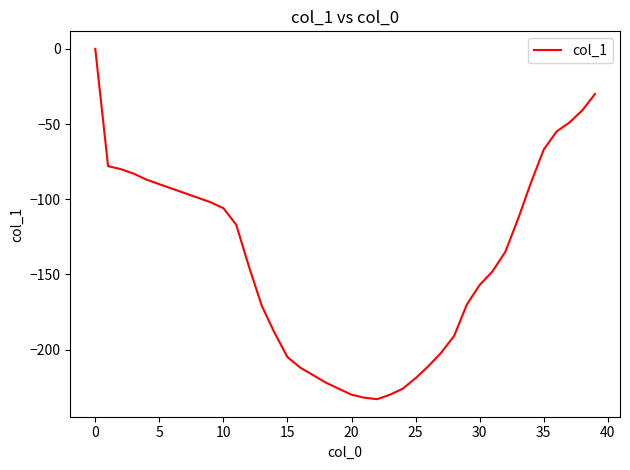

Count the number of values greater than -135.

19